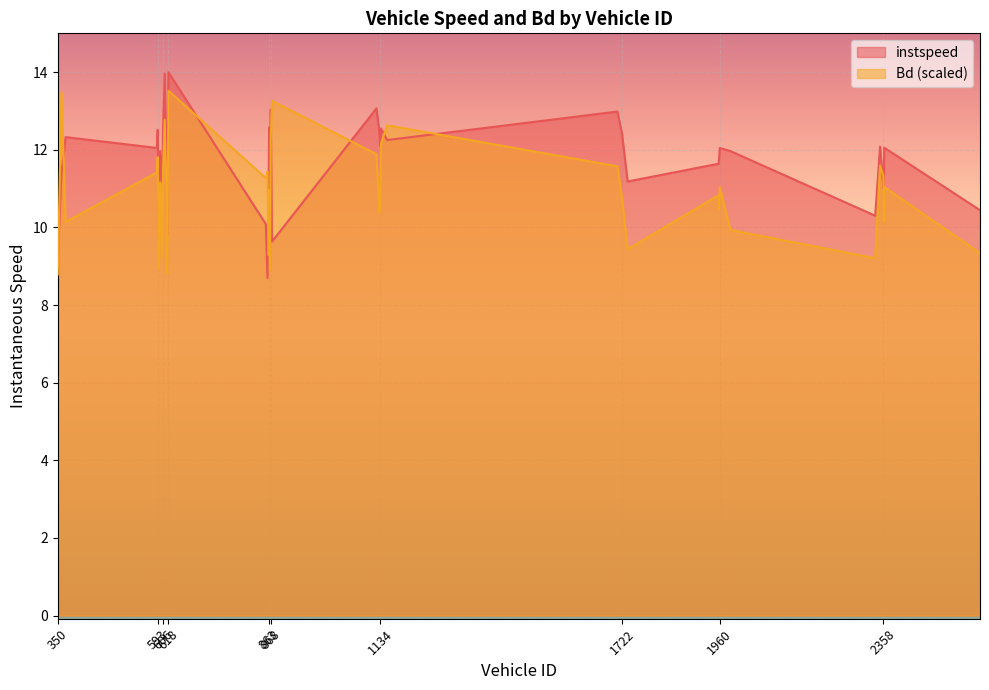

Where does the instspeed series first go above 11?

359.0